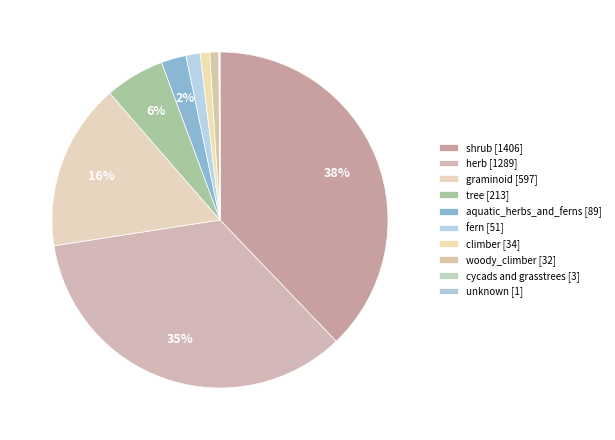

Which has a higher value, herb or woody_climber?

herb